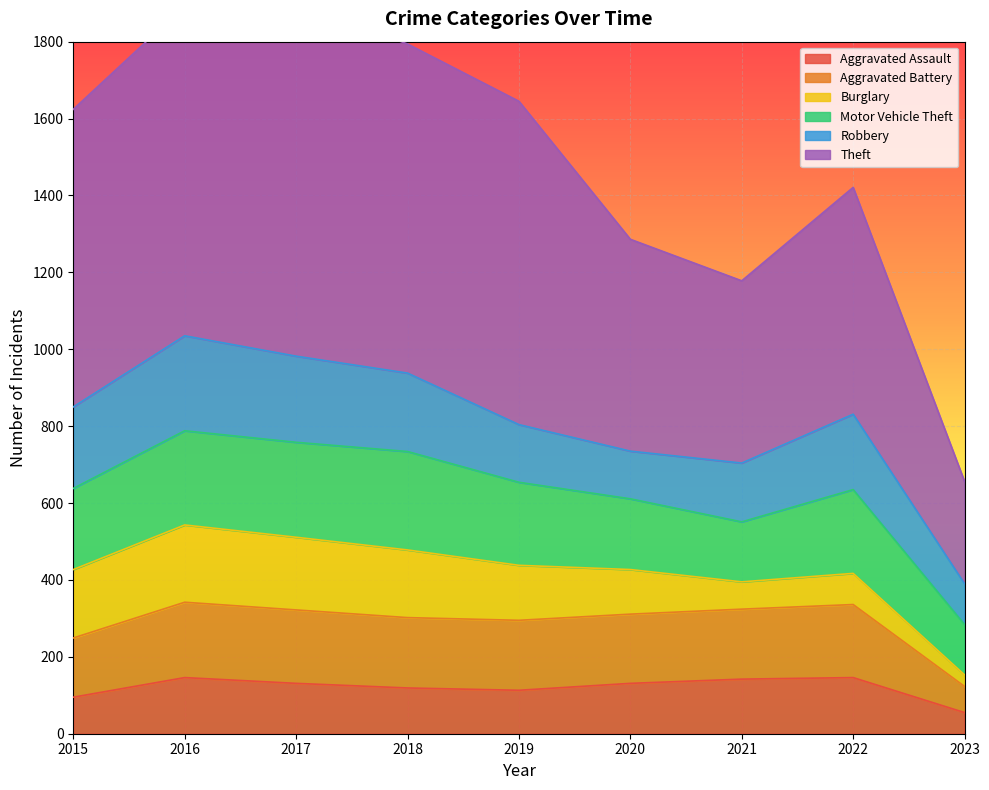

Is it true that Aggravated Assault equals 146 at 2022?

True